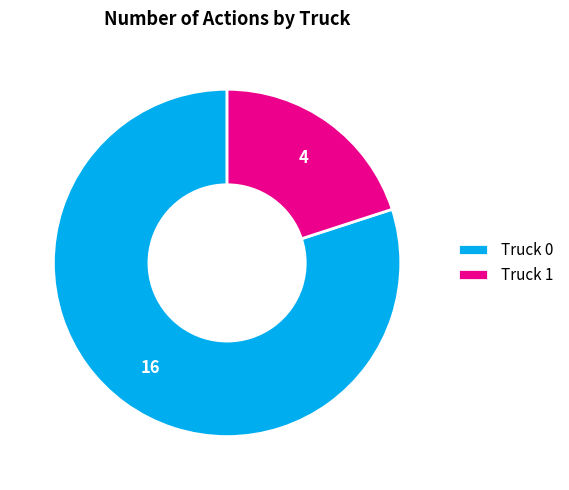

What is the majority slice?

Truck 0